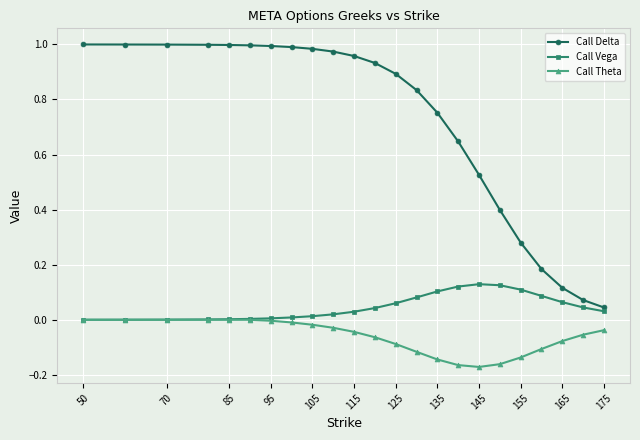

True or false: Call Delta and Call Theta cross at least once.

False